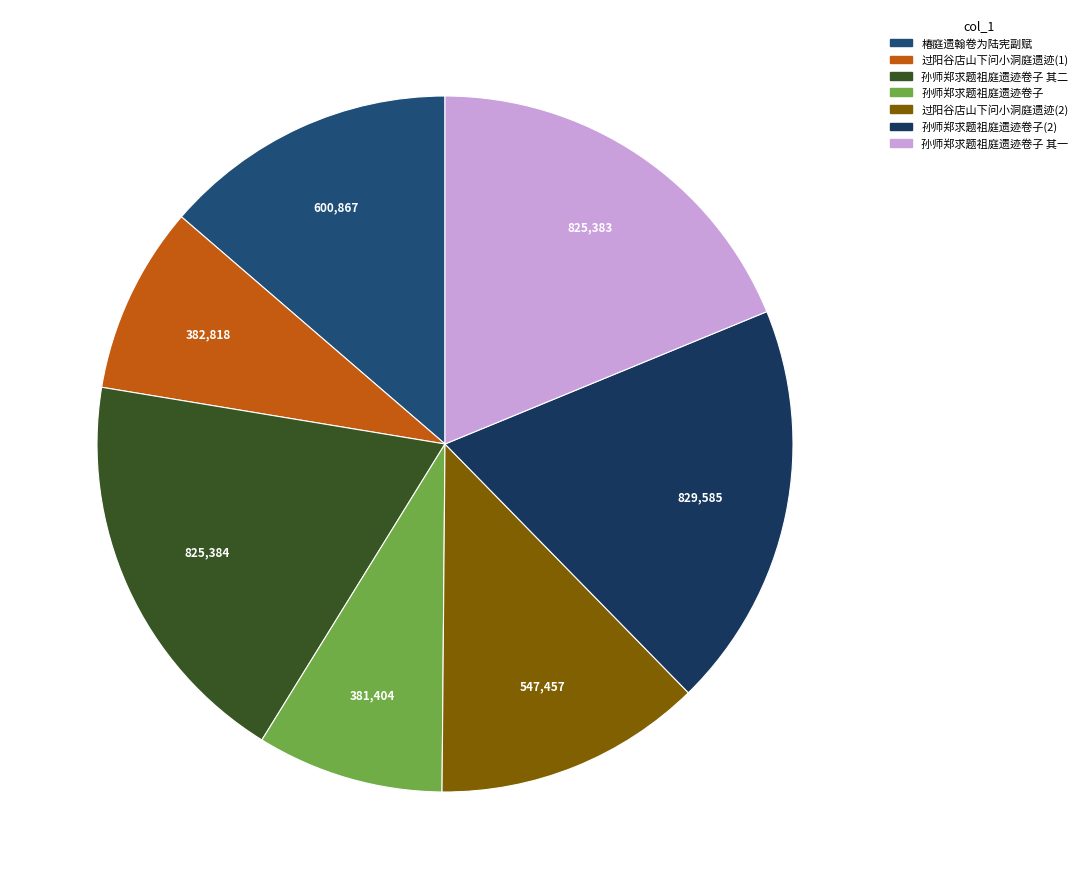

Count the number of slices in the pie.

7